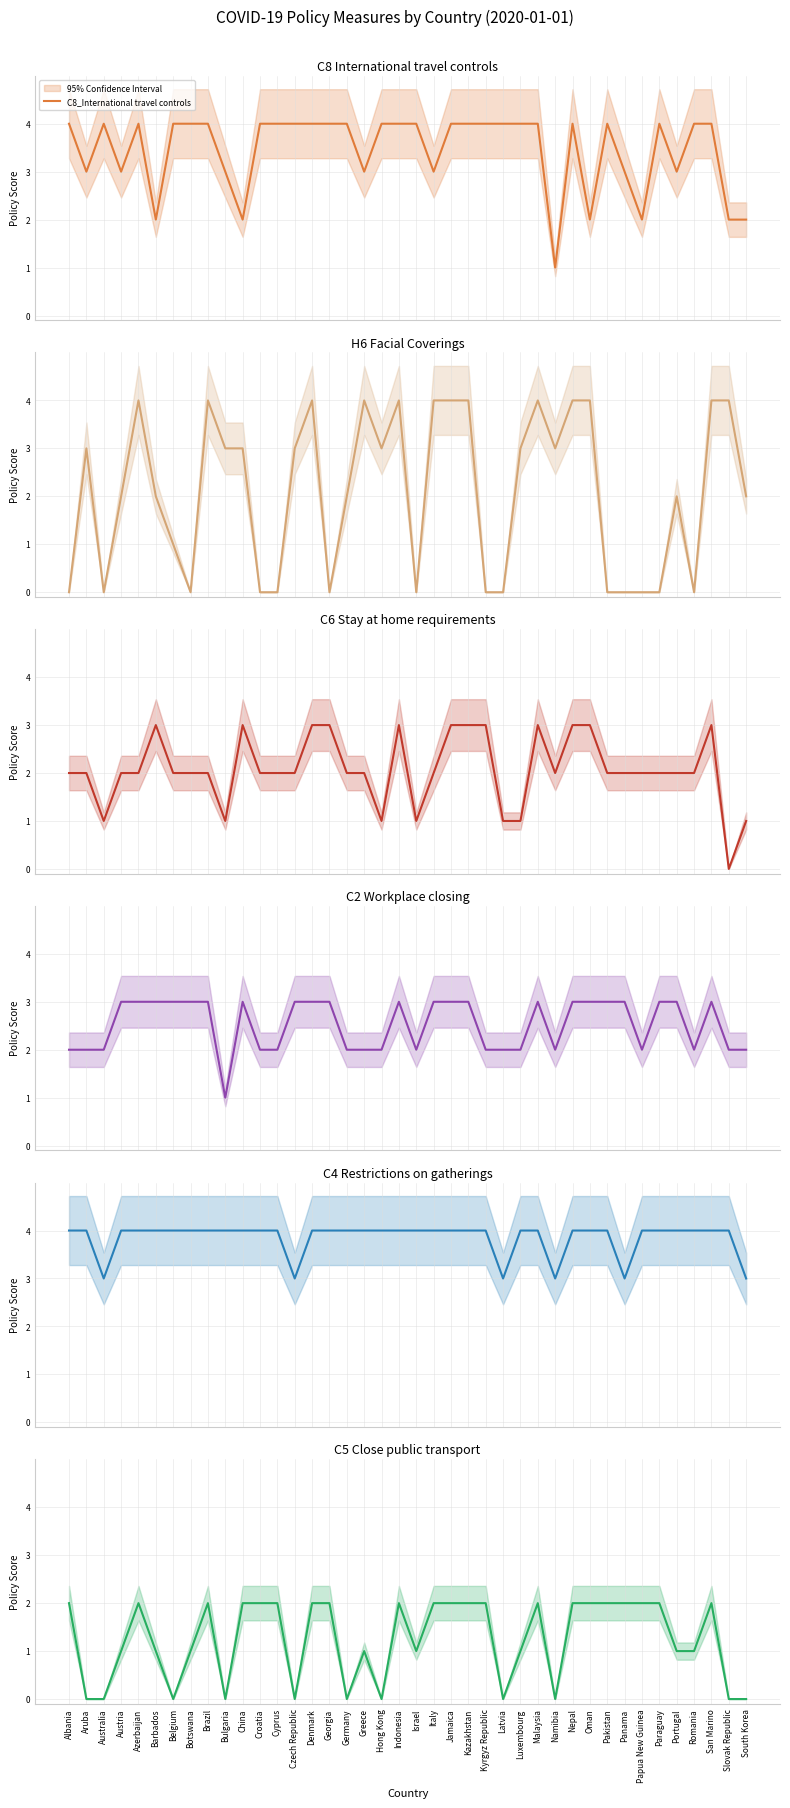

How many interior local valleys does the C5_Close public transport series have?

8